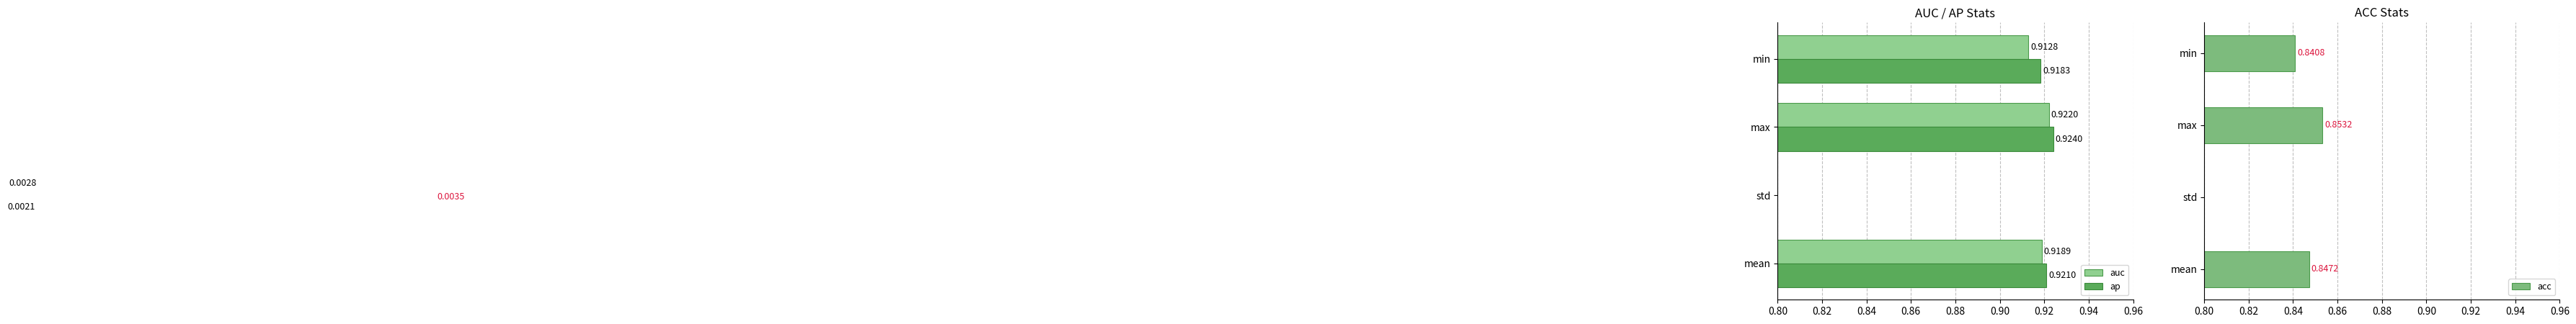

At min, list the series in order from largest to smallest.

ap, auc, acc